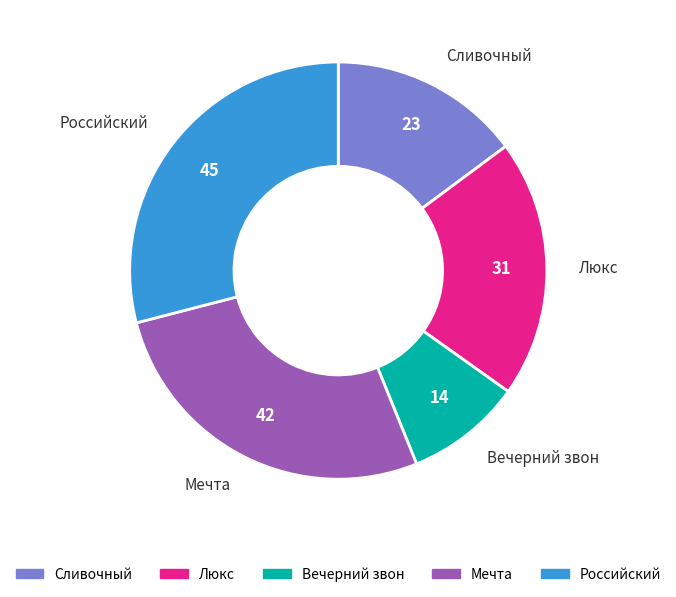

Is Сливочный the majority of the pie?

No